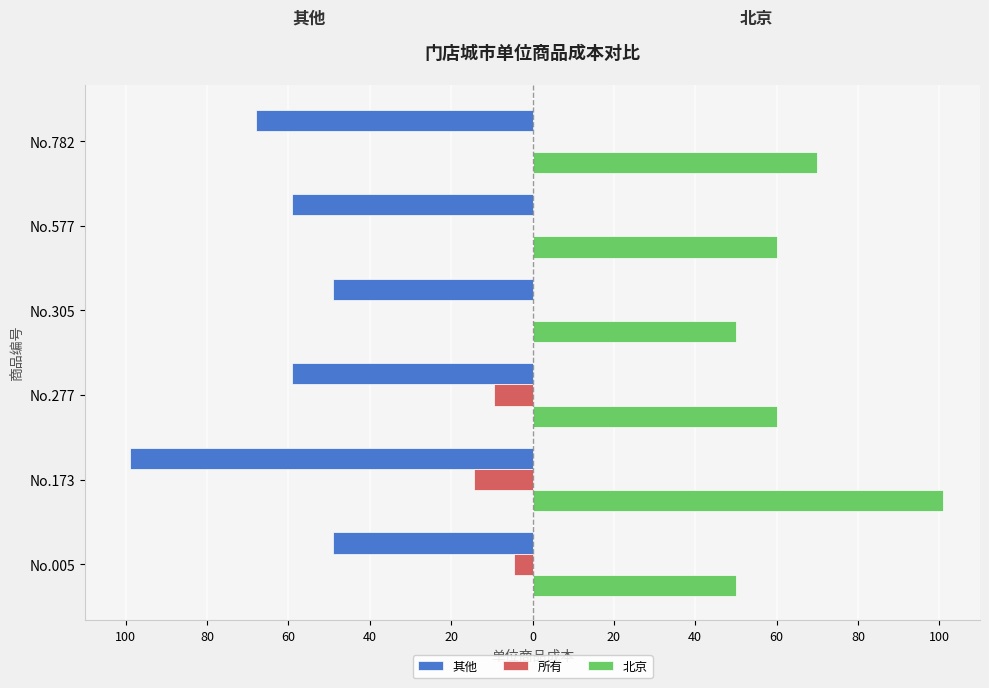

What is the smallest value displayed?

-99.0